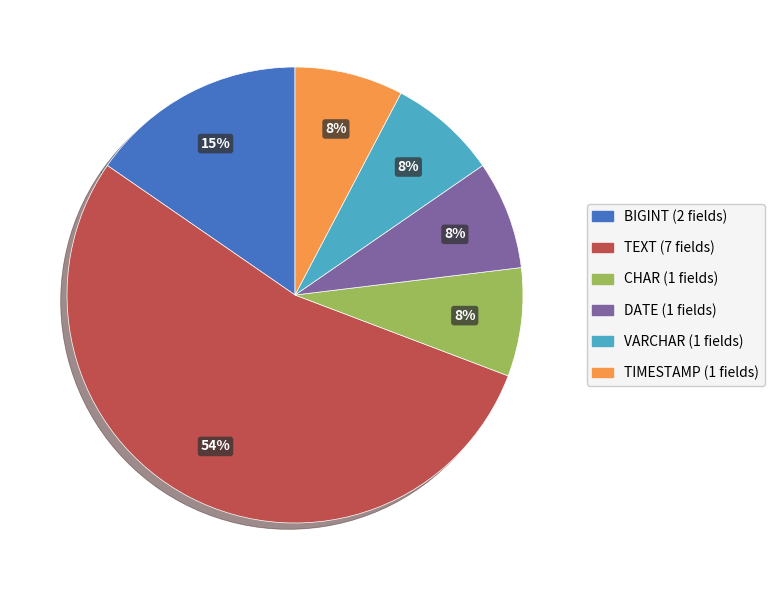

Is there any slice that represents more than half of the pie?

Yes